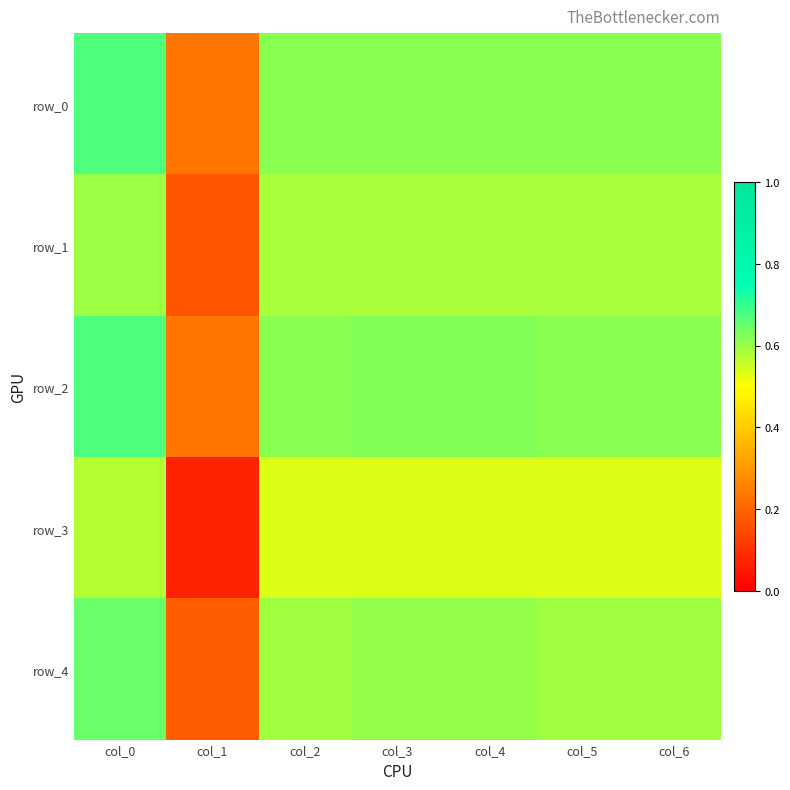

At col_3, list the series in order from smallest to largest.

row_3, row_1, row_4, row_0, row_2